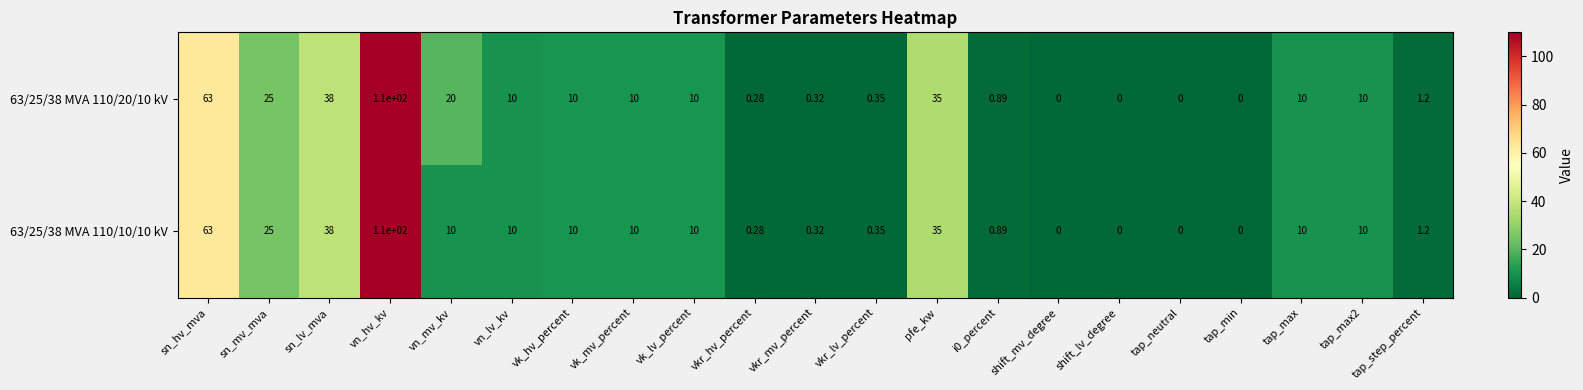

Is the value of 63/25/38 MVA 110/10/10 kV at sn_hv_mva greater than the value of 63/25/38 MVA 110/20/10 kV at tap_step_percent?

Yes